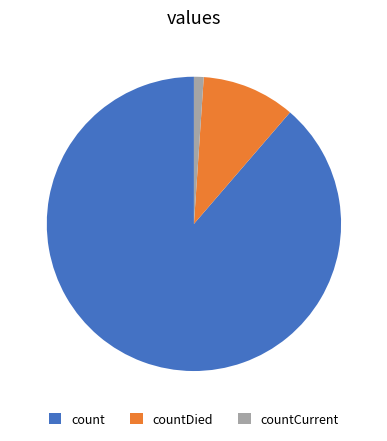

The countCurrent slice represents 1% of the pie. True or false?

True